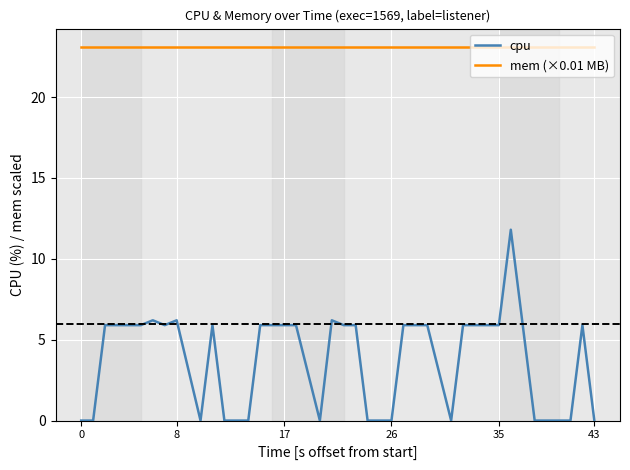

Which series has the widest spread of values?

cpu